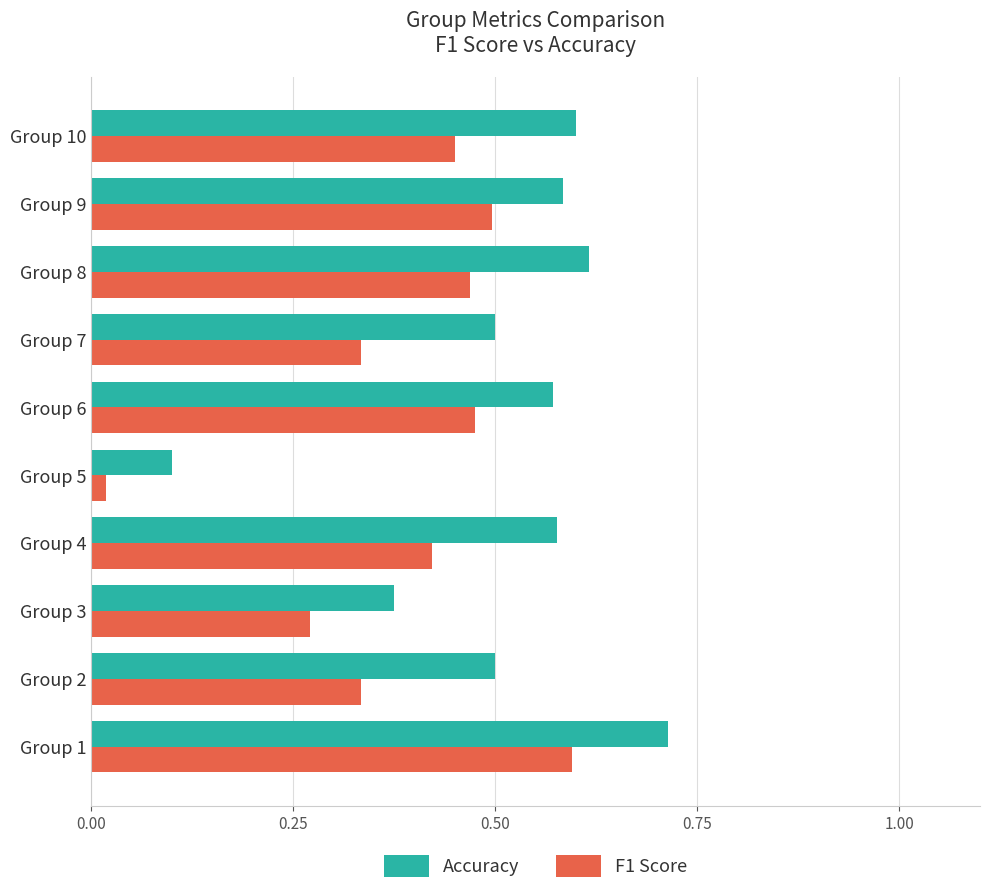

What is the sum of all F1 Score values?

3.9